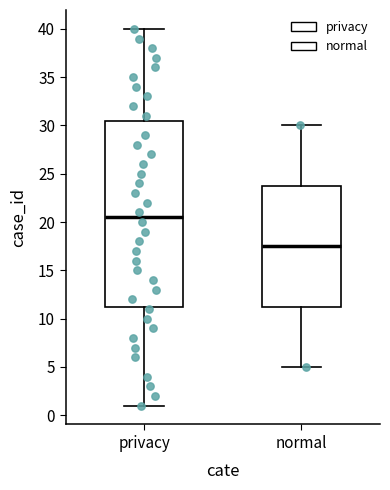

Where is the upper edge of the box for privacy on the y-axis? The values are not printed on the chart, so give them approximately, as read against the axis.

30.5